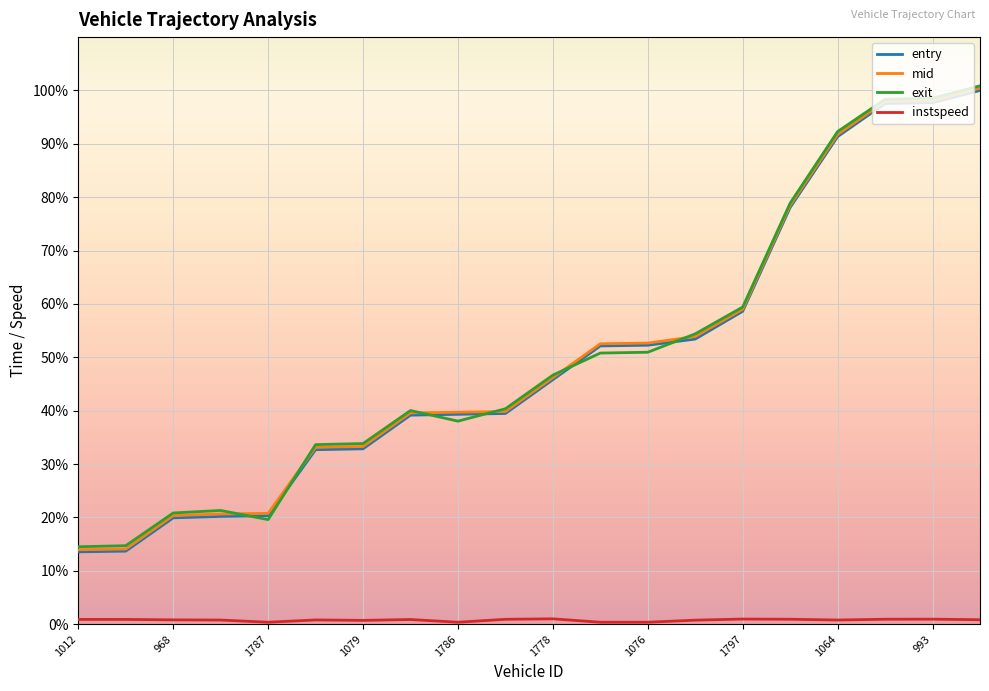

True or false: exit and entry cross at least once.

True